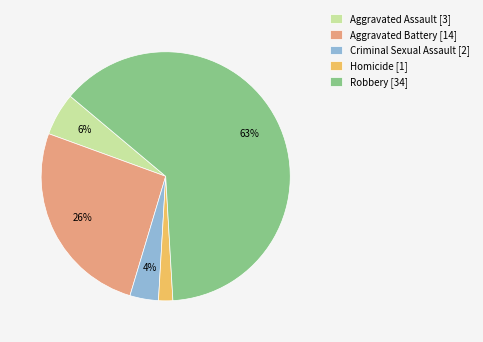

What is the smallest slice in the pie chart?

Homicide